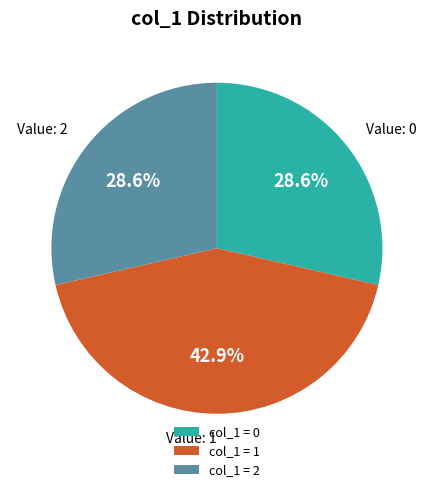

Does col_1 = 2 account for over 50% of the chart?

No